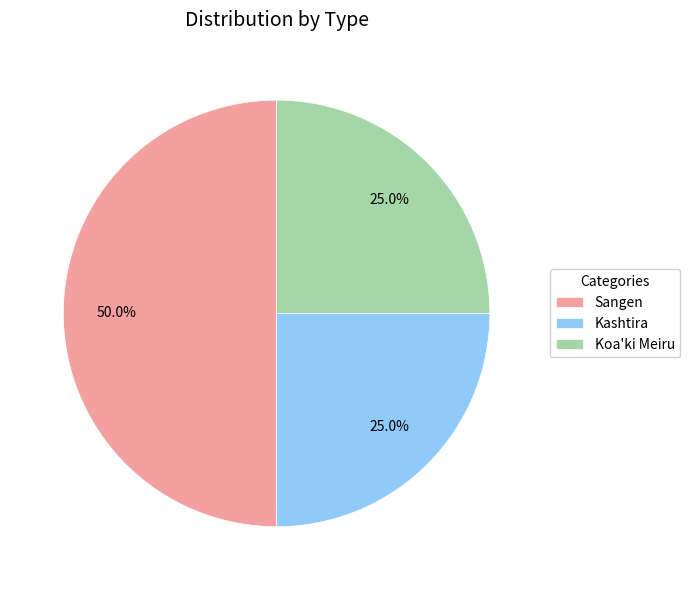

Is Kashtira the majority of the pie?

No